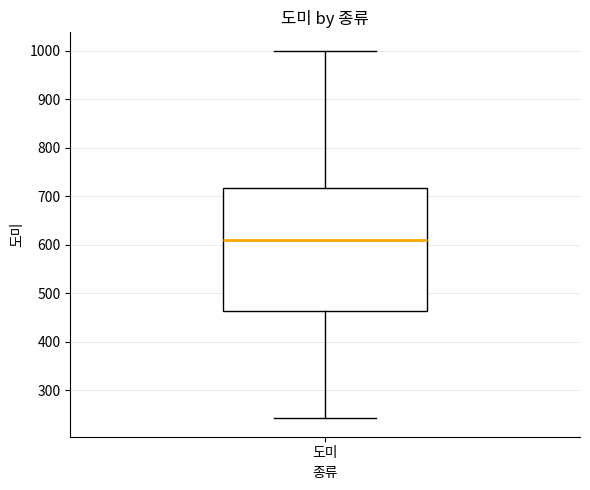

Transcribe this box plot: give where the median line is, the range the box spans, and where the two whiskers end, as read against the y-axis. The values are not printed on the chart, so give them approximately, as read against the axis.

median 610, box 460 to 720, whiskers 240 to 1000